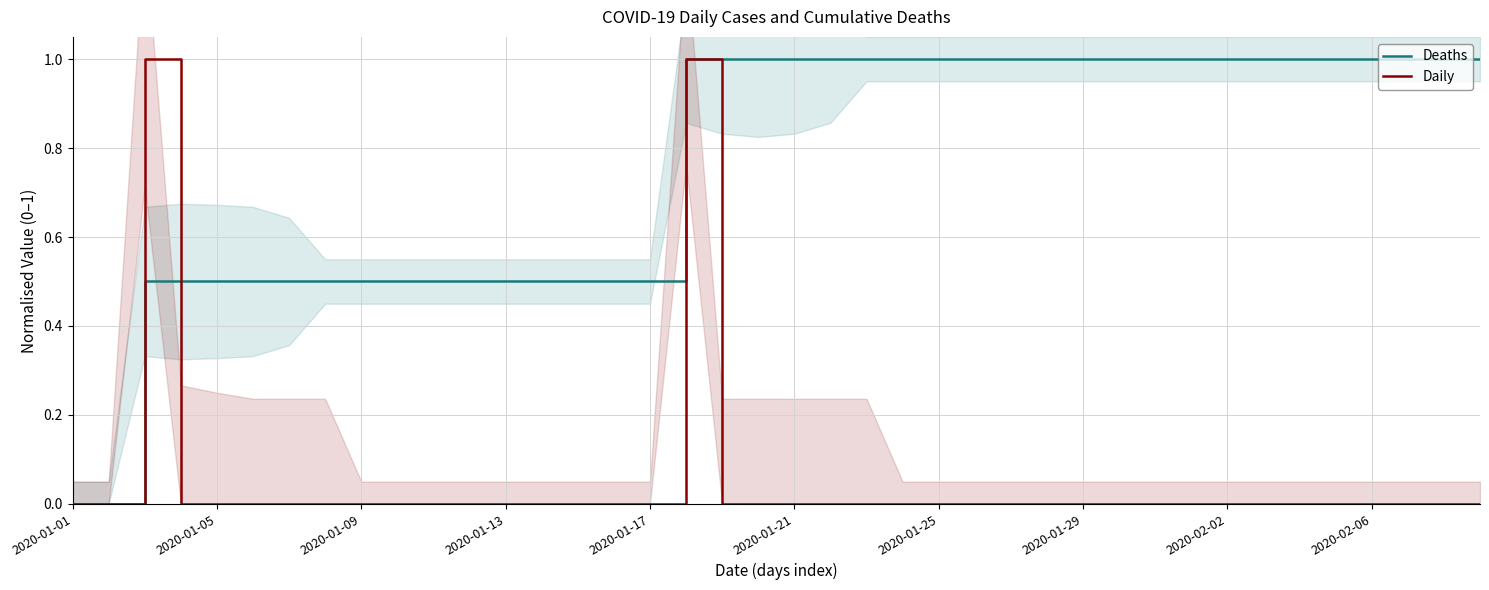

What is the difference between the second highest and minimum values in the Deaths series?

1.0